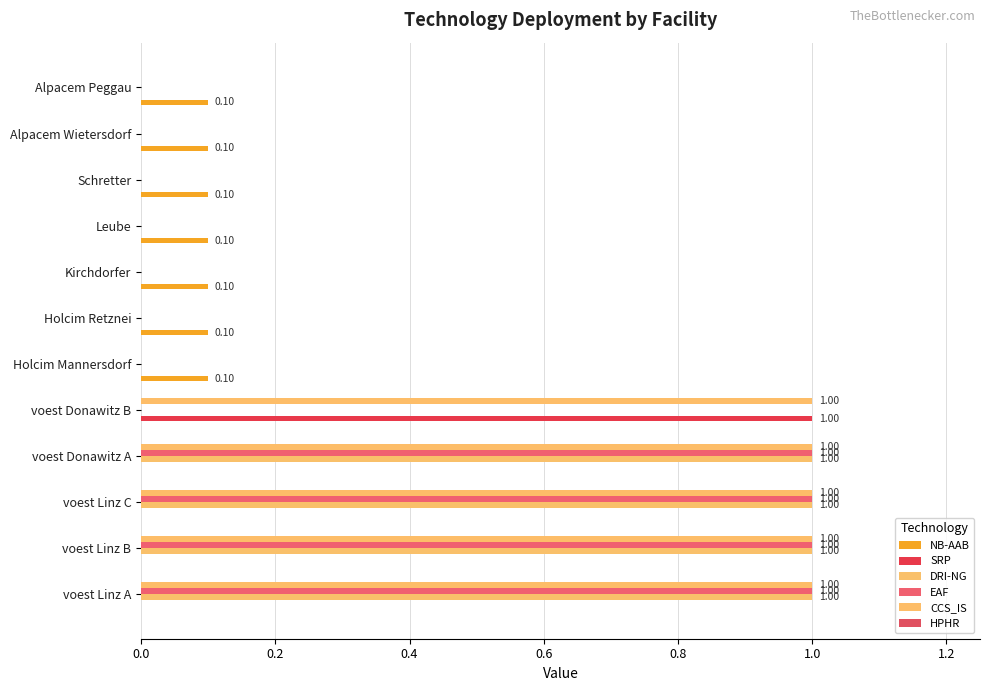

How many distinct data groups are displayed?

5